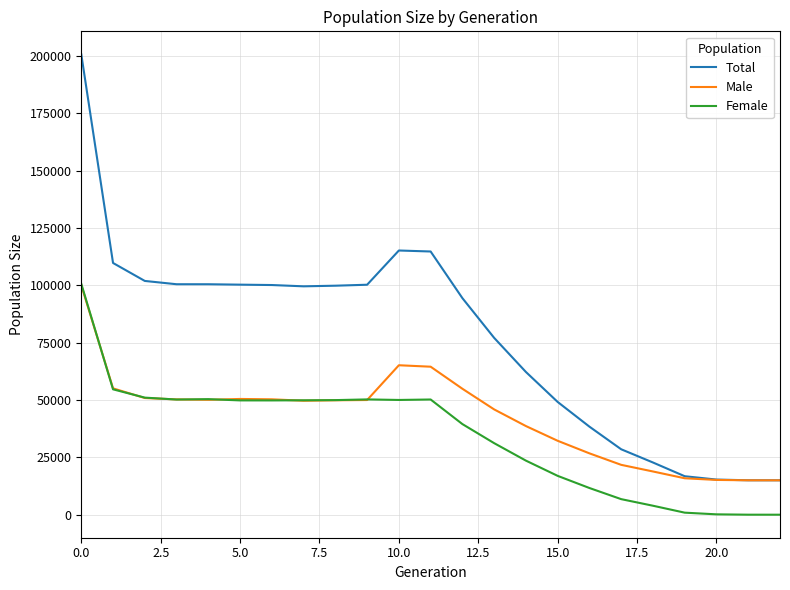

List the series in order of their overall mean, lowest first.

Female, Male, Total